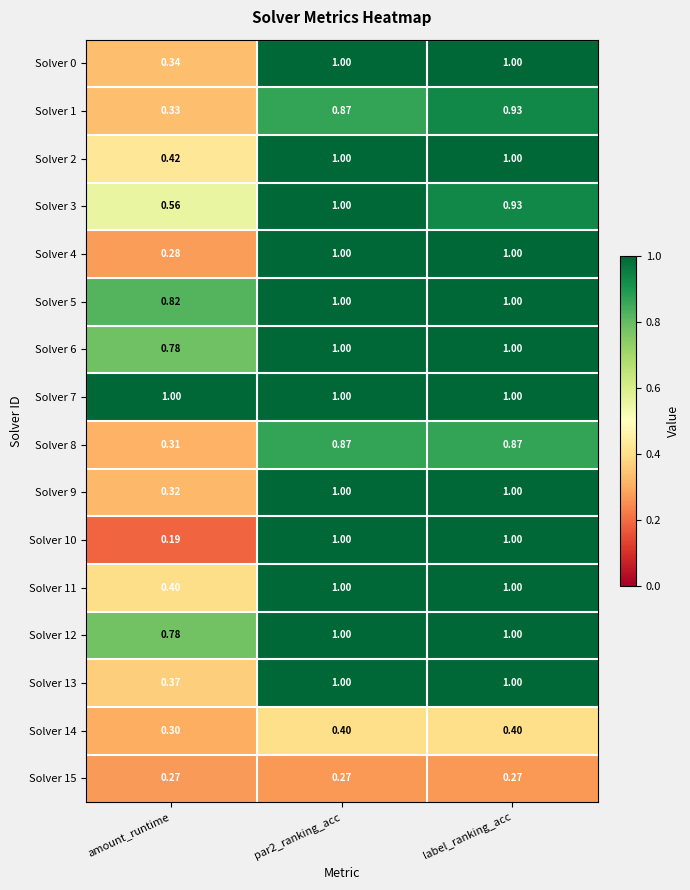

At which label is Solver 2 closest to 0?

amount_runtime